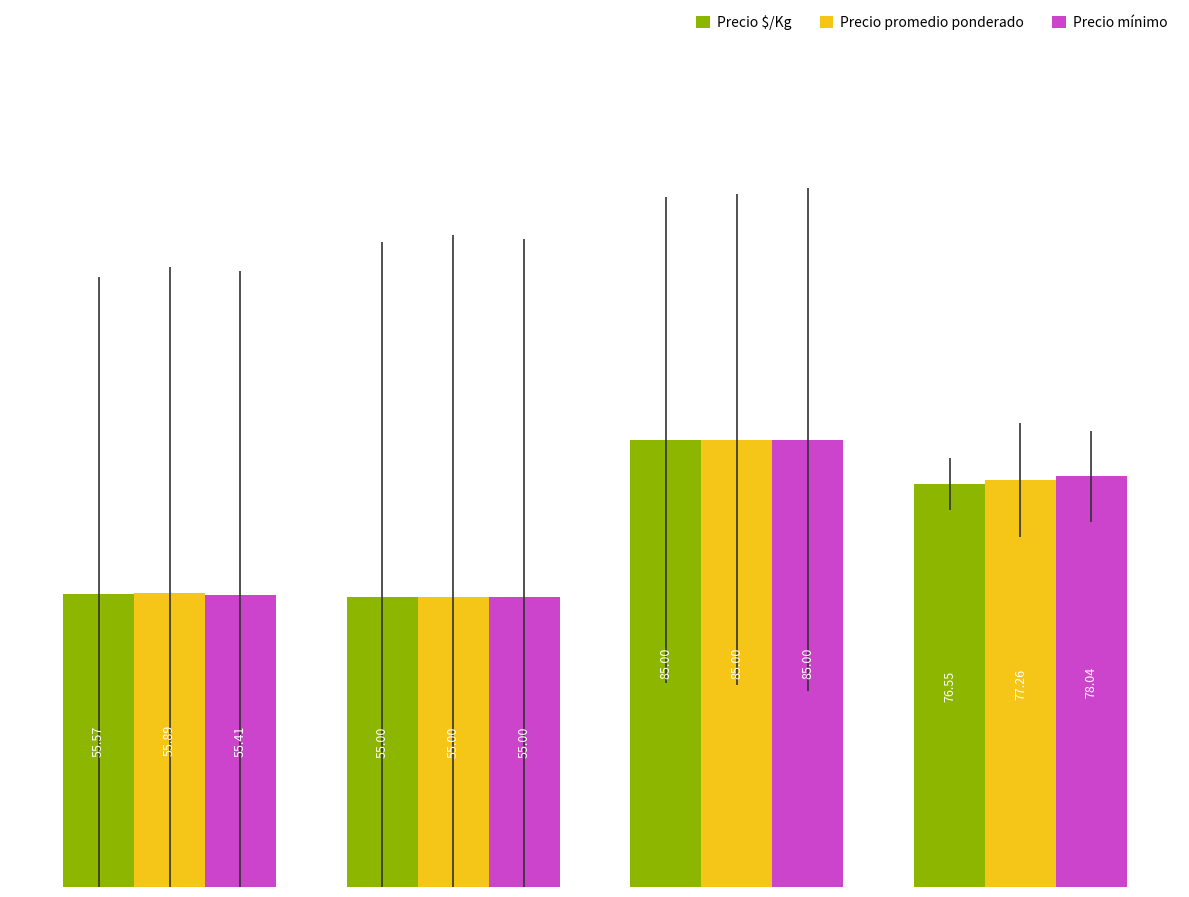

Which series has the largest total across all categories?

Precio mínimo